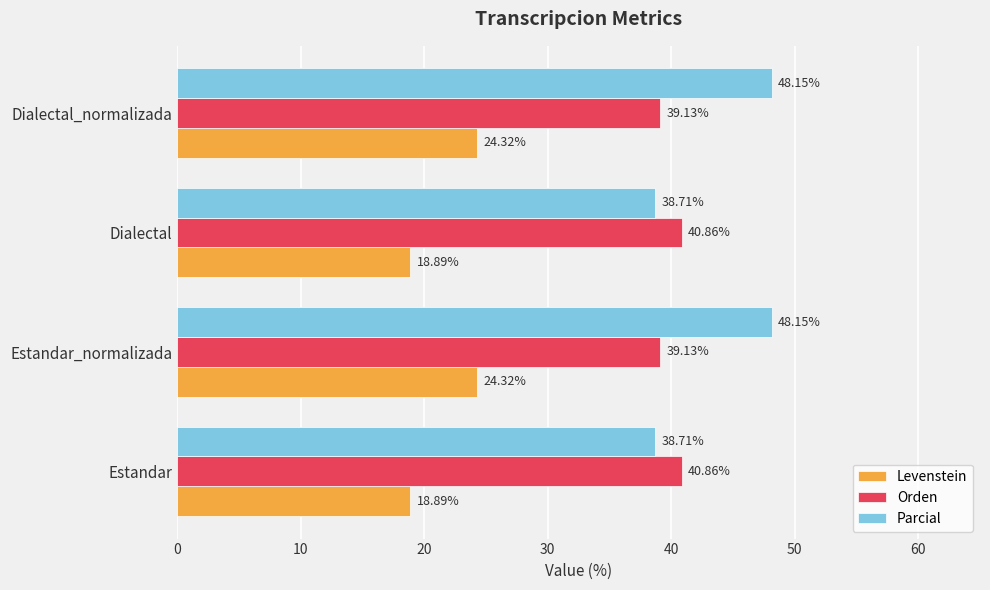

Rank the series at Dialectal from highest to lowest value.

Orden, Parcial, Levenstein